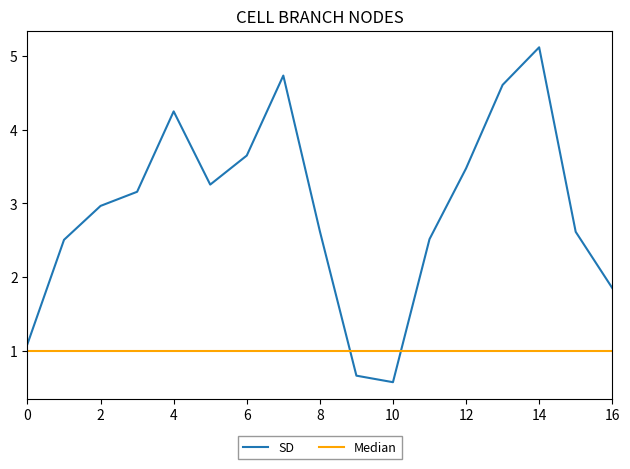

Does the chart have visible grid lines?

No